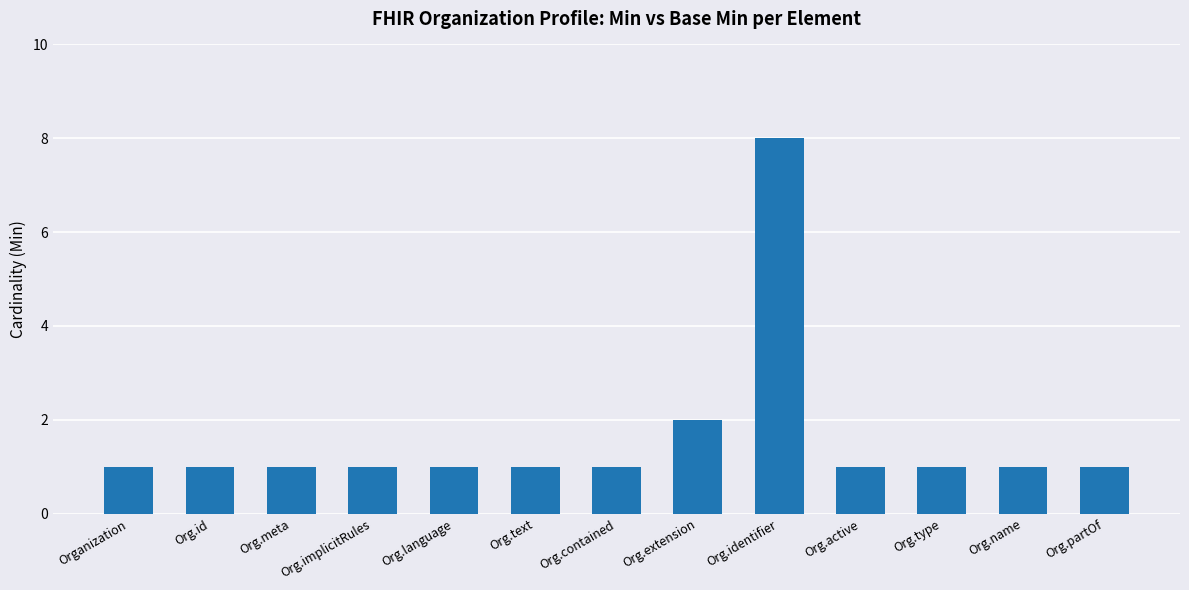

What position from the right is Org.name?

2